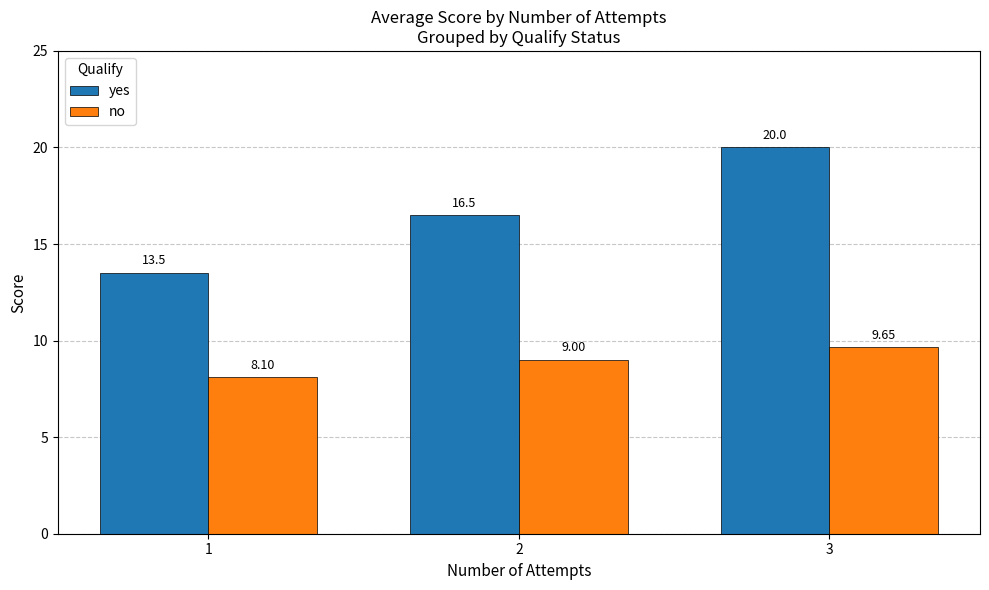

Rank the series by their maximum value, from highest to lowest.

yes, no